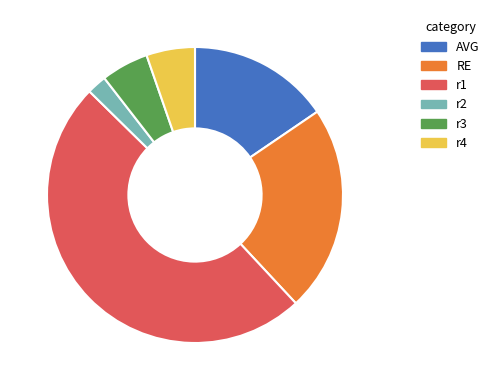

Does any single category account for the majority?

No